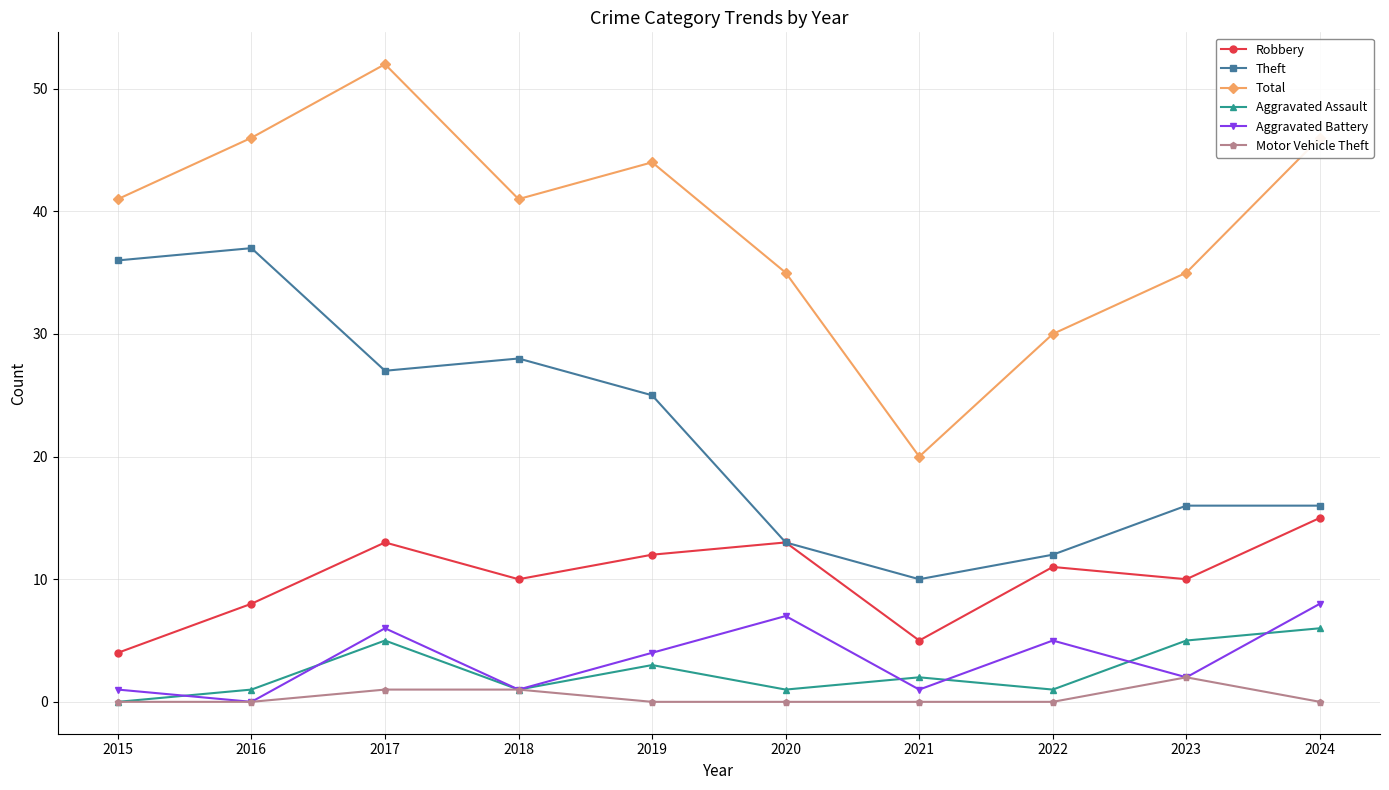

Reading left to right, transcribe all the data shown in this chart.

Robbery: 4	8	13	10	12	13	5	11	10	15
Theft: 36	37	27	28	25	13	10	12	16	16
Total: 41	46	52	41	44	35	20	30	35	46
Aggravated Assault: 0	1	5	1	3	1	2	1	5	6
Aggravated Battery: 1	0	6	1	4	7	1	5	2	8
Motor Vehicle Theft: 0	0	1	1	0	0	0	0	2	0